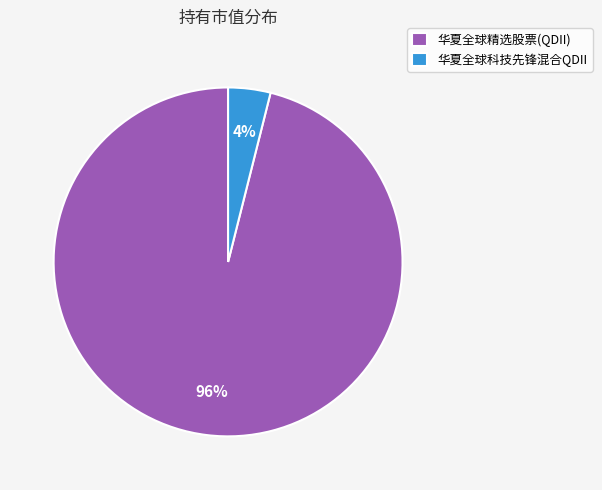

To the nearest percent, what portion does 华夏全球精选股票(QDII) represent?

96%